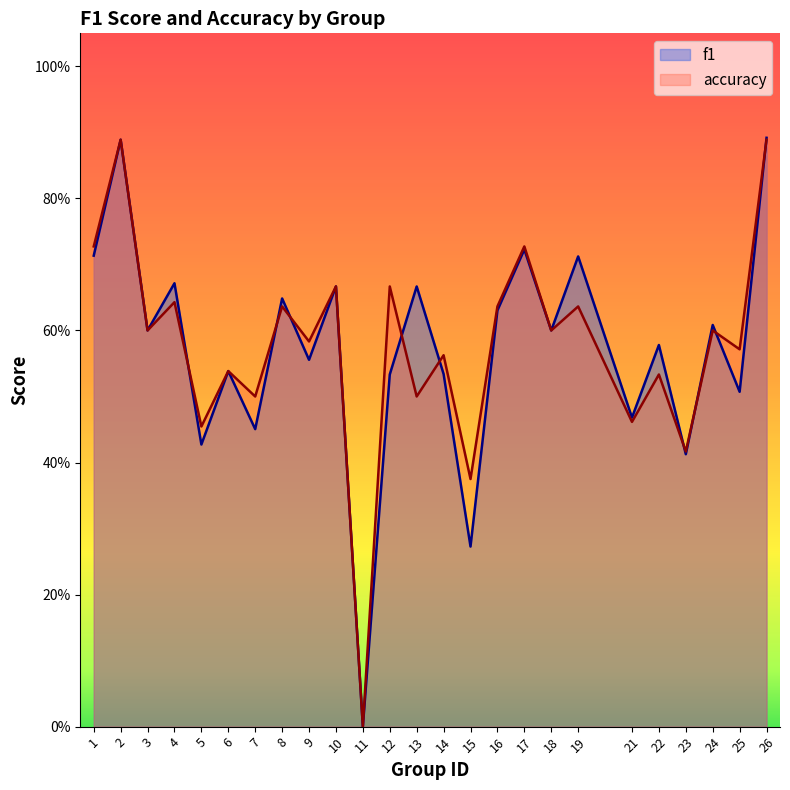

Is it true that f1 equals 0.4 at 19?

False